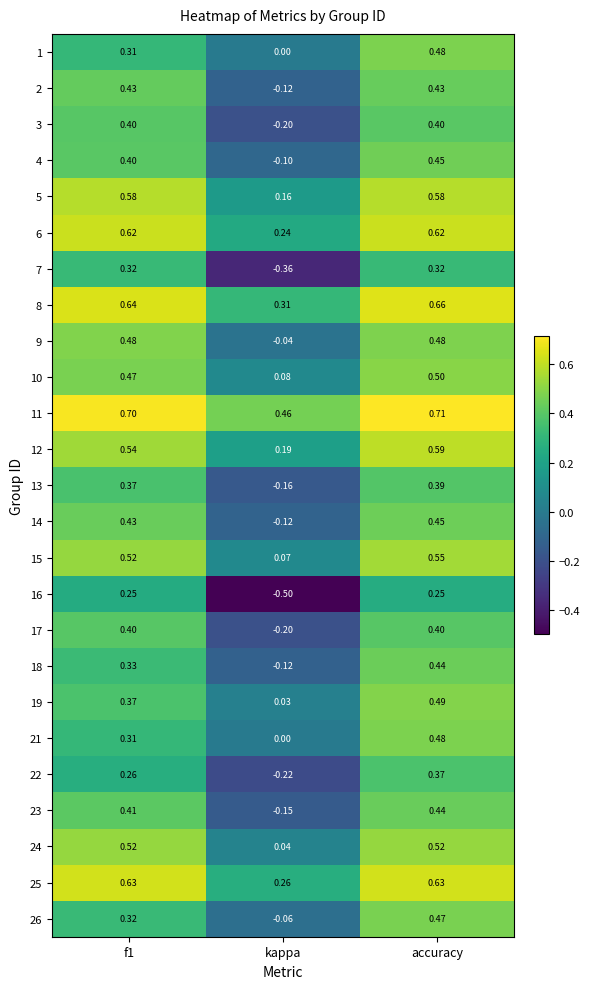

At which category is the sum across all series the highest?

accuracy